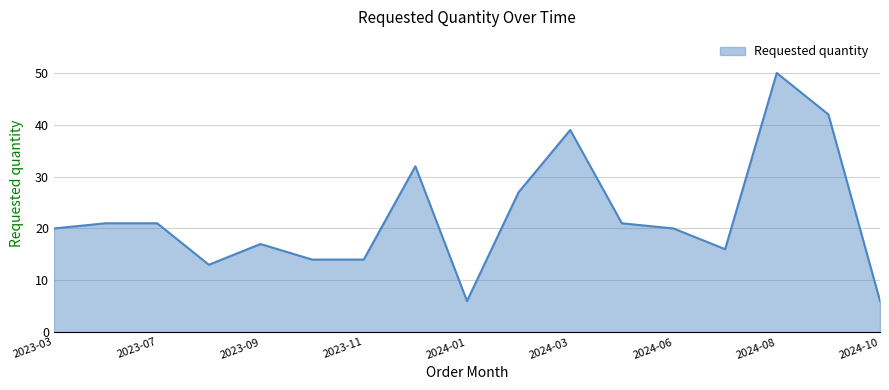

What is the difference between the maximum and minimum values?

44